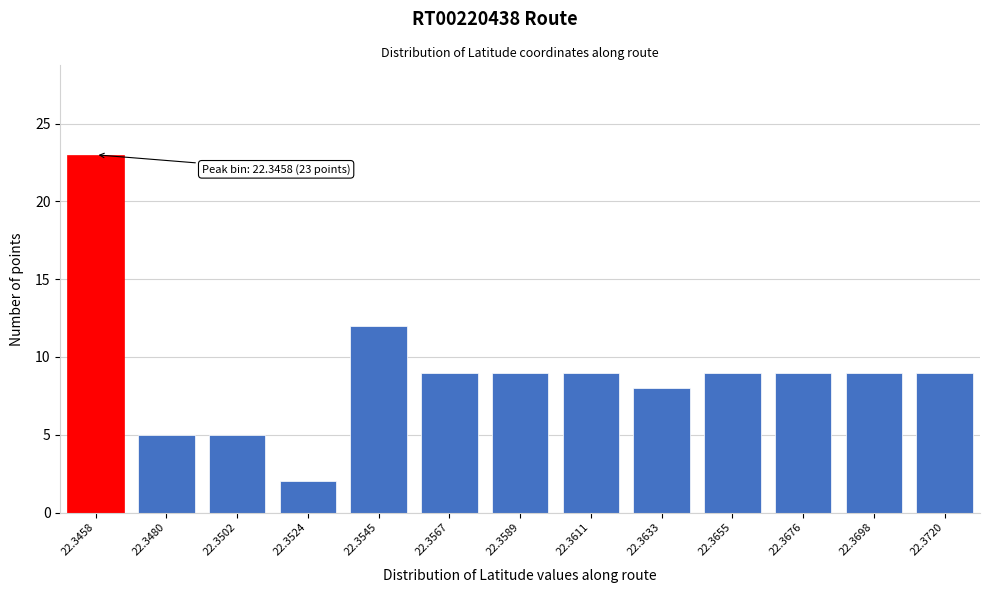

Reading left to right, transcribe all the data shown in this chart.

23	5	5	2	12	9	9	9	8	9	9	9	9